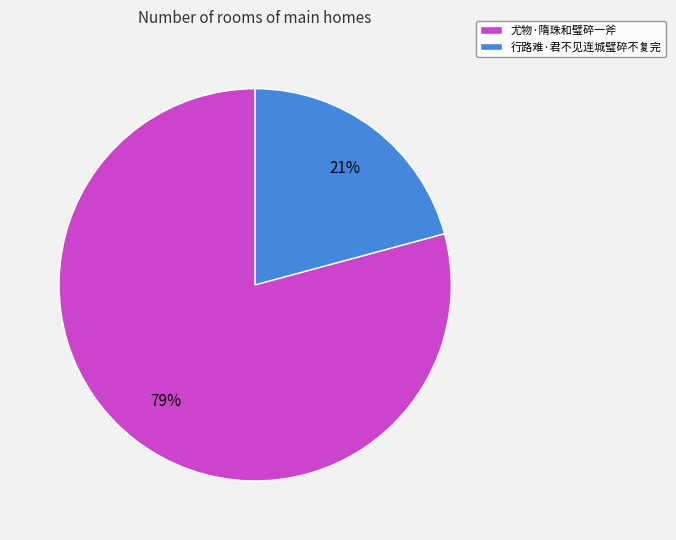

Which category has the smallest portion of the pie?

行路难·君不见连城璧碎不复完